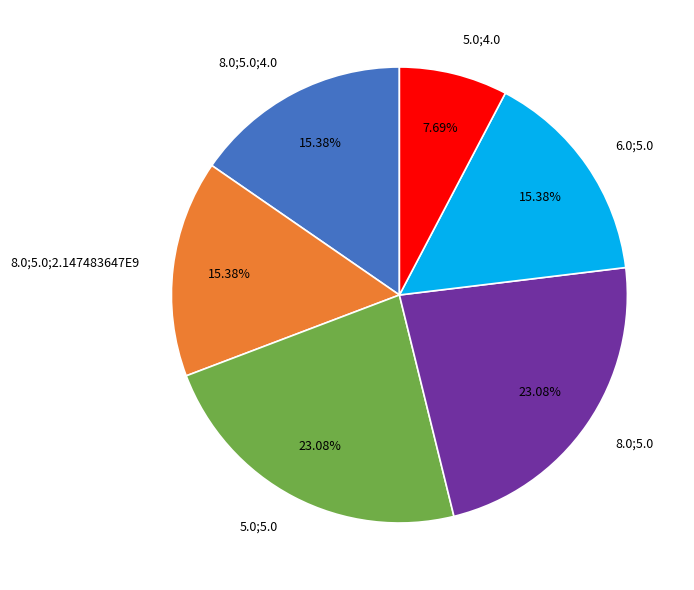

What percentage is NOT represented by 6.0;5.0?

84.6%